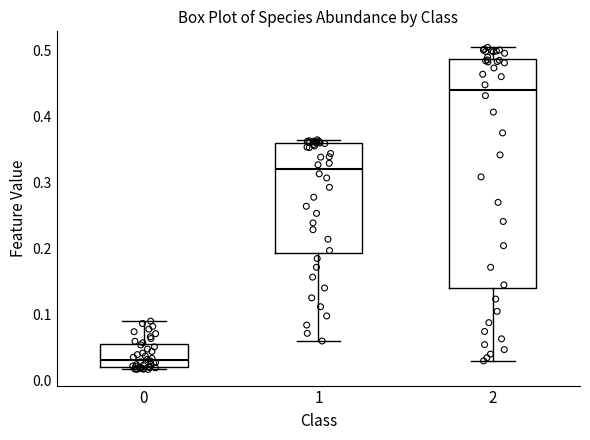

Reading left to right, transcribe this box plot: for each box, give where its median line is, the range the box spans, and where its two whiskers end, as read against the y-axis. The values are not printed on the chart, so give them approximately, as read against the axis.

0: median 0.03, box 0.02 to 0.05, whiskers 0.02 (just below the box's lower edge) to 0.09
1: median 0.32, box 0.19 to 0.36, whiskers 0.06 to 0.36 (just above the box's upper edge)
2: median 0.44, box 0.14 to 0.49, whiskers 0.03 to 0.50